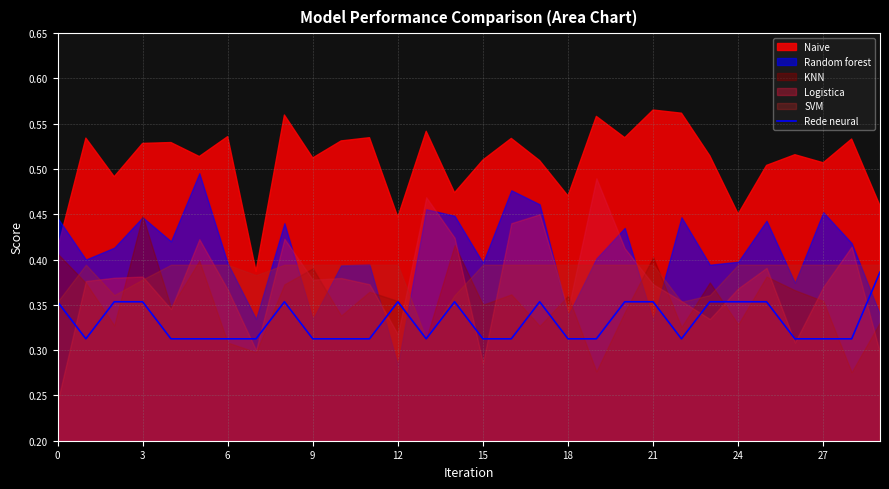

How many categories are shown in the chart?

30